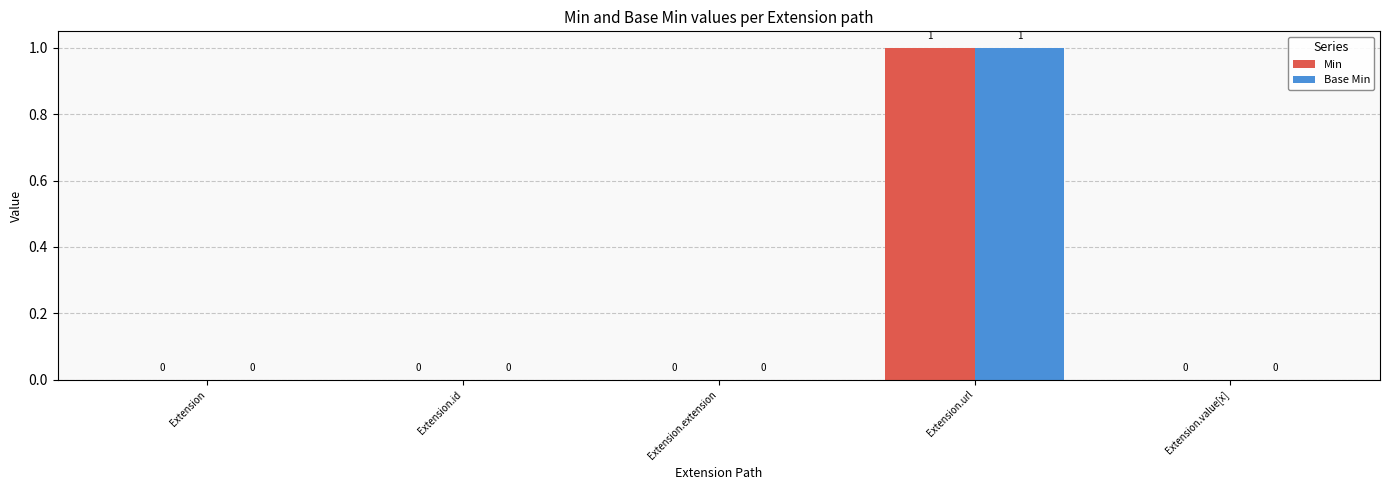

At which category does the chart reach its peak across all series?

Extension.url